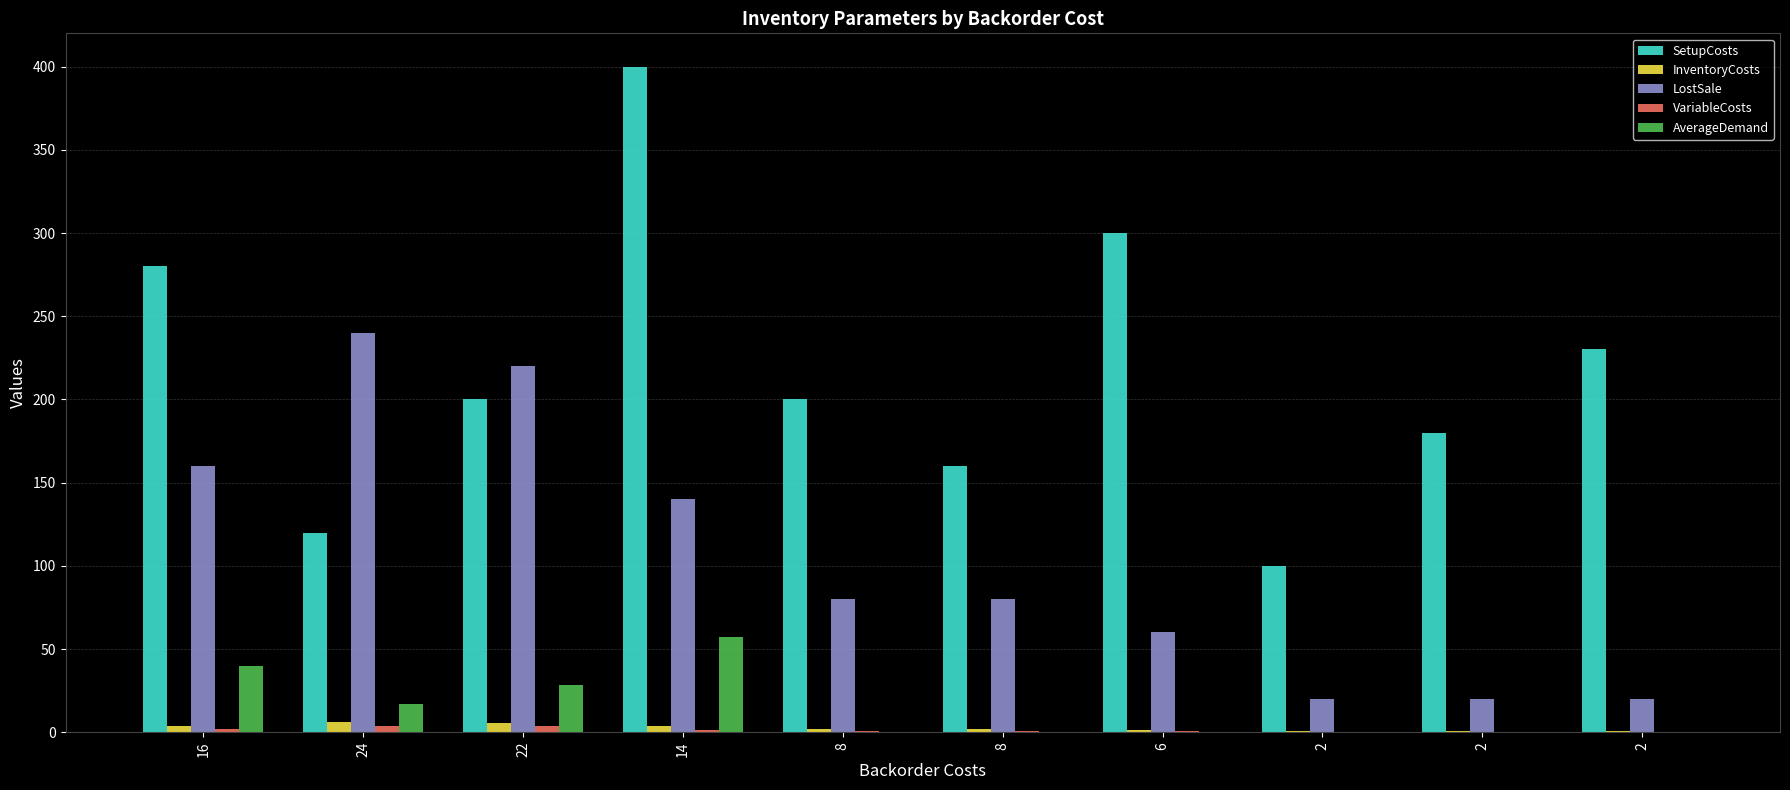

How many groups of bars are there?

10